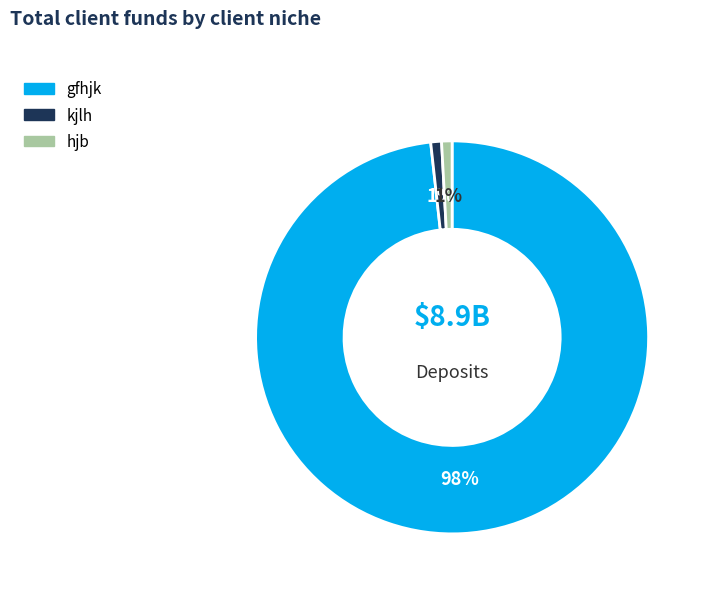

True or false: gfhjk accounts for 98% of the total.

True